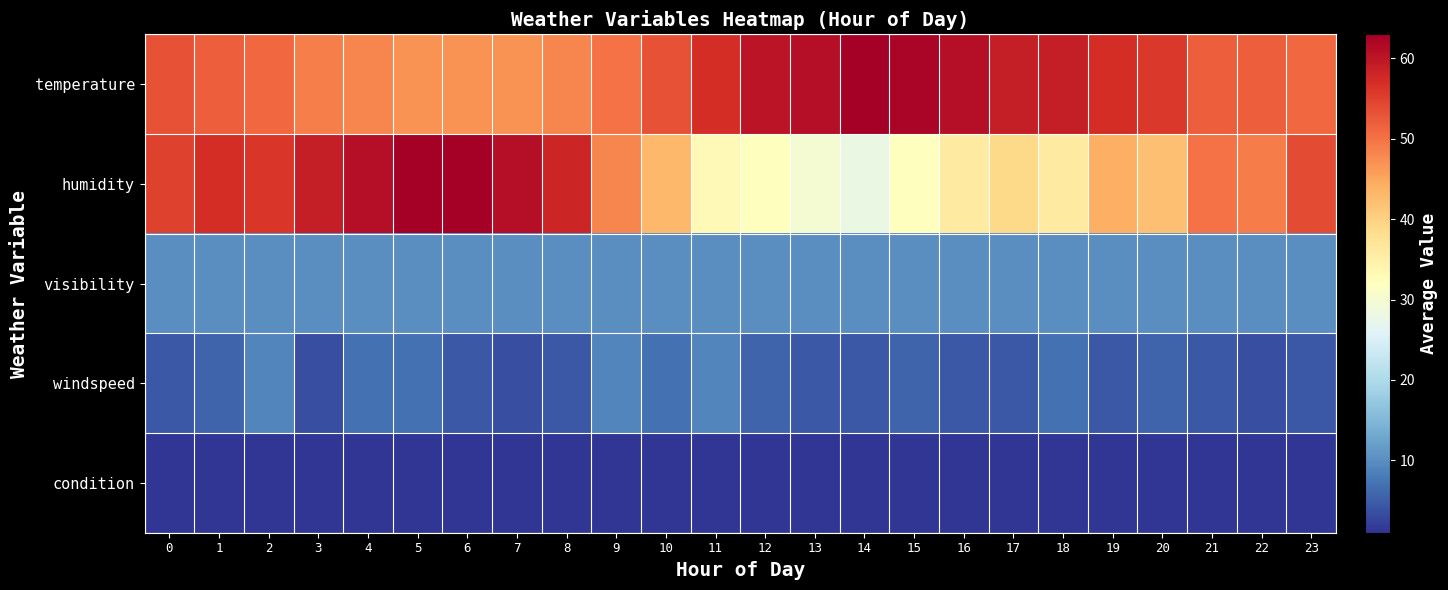

What is the total value across all series at 1?

125.8